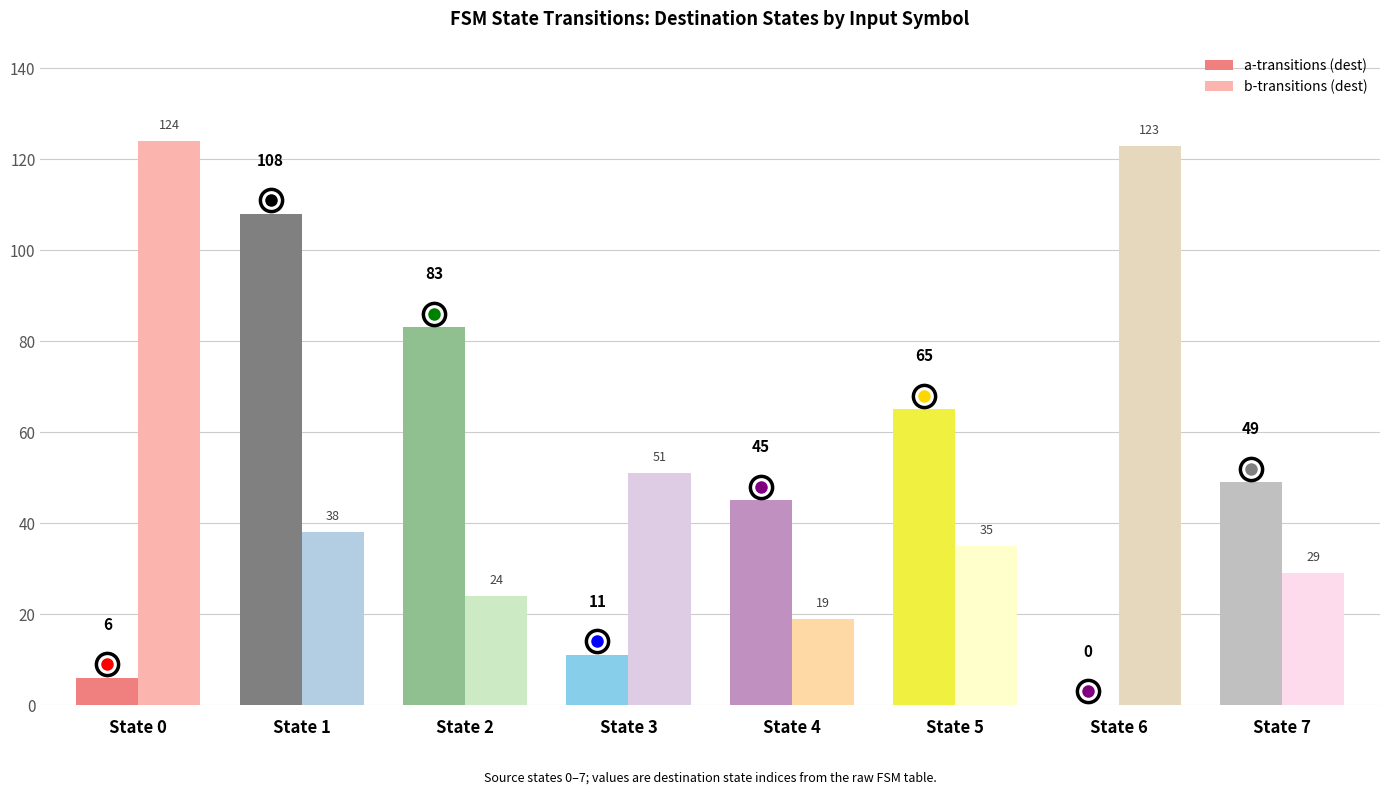

Which series changed the most between State 0 and State 5?

b-transitions (dest)